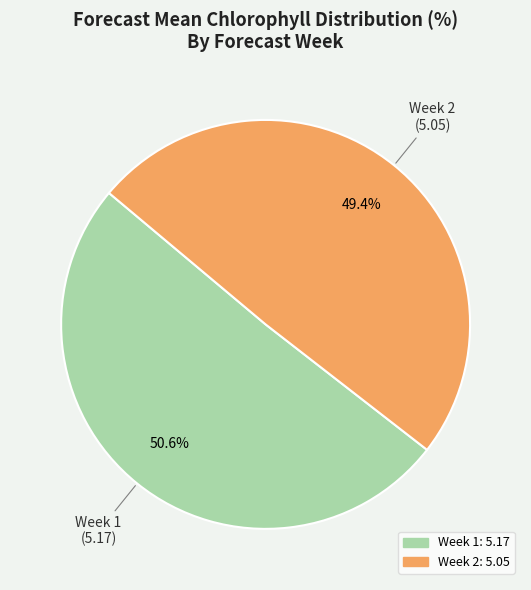

Which slice is the largest?

Week 1